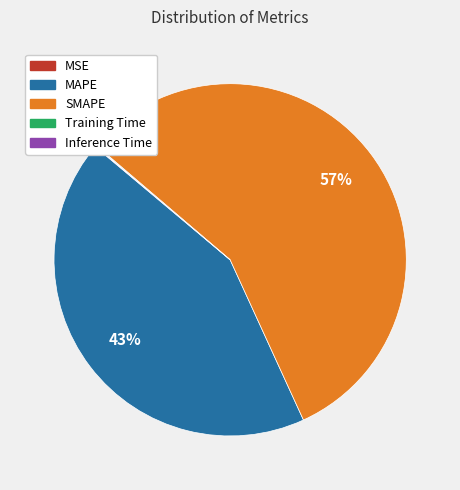

What percentage is the SMAPE slice, to the nearest percent?

57%